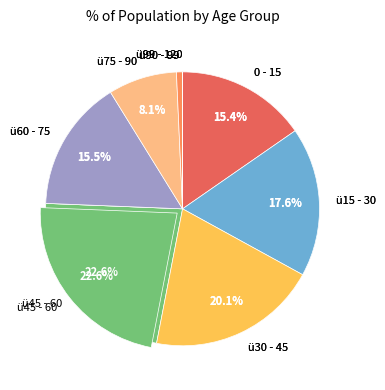

Is it true that ü99 - 120 is 10% of the pie?

False